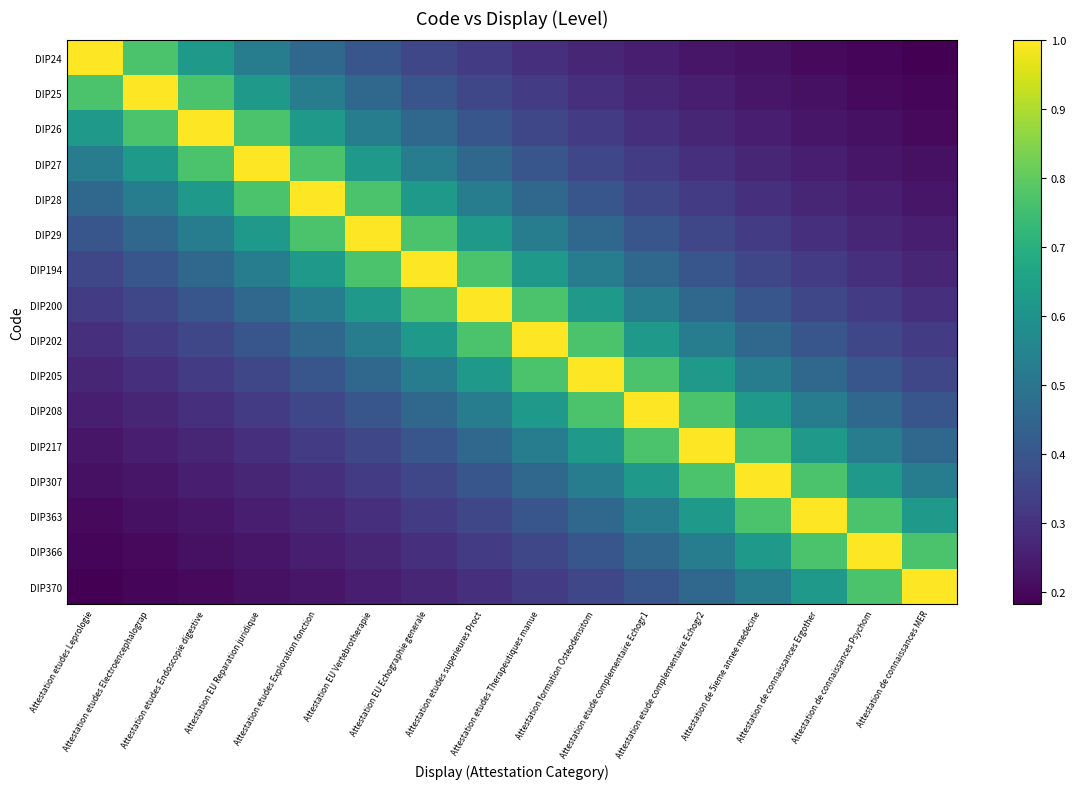

Which has a higher value, Attestation etudes Electroencephalograp or Attestation de connaissances MER?

Attestation etudes Electroencephalograp